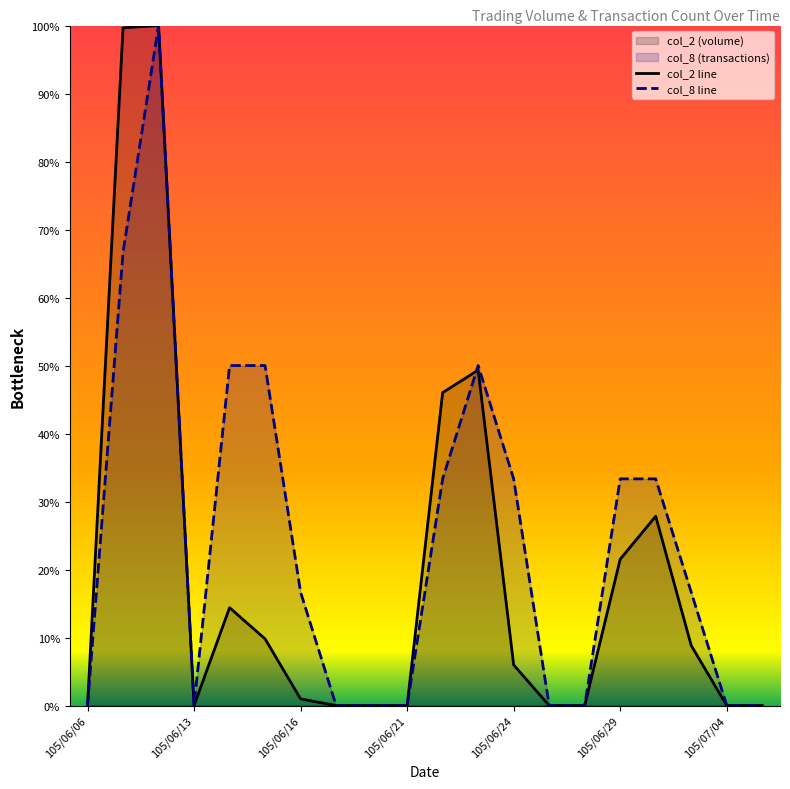

The col_8 line series shows 18.0 at 105/06/29. True or false?

False